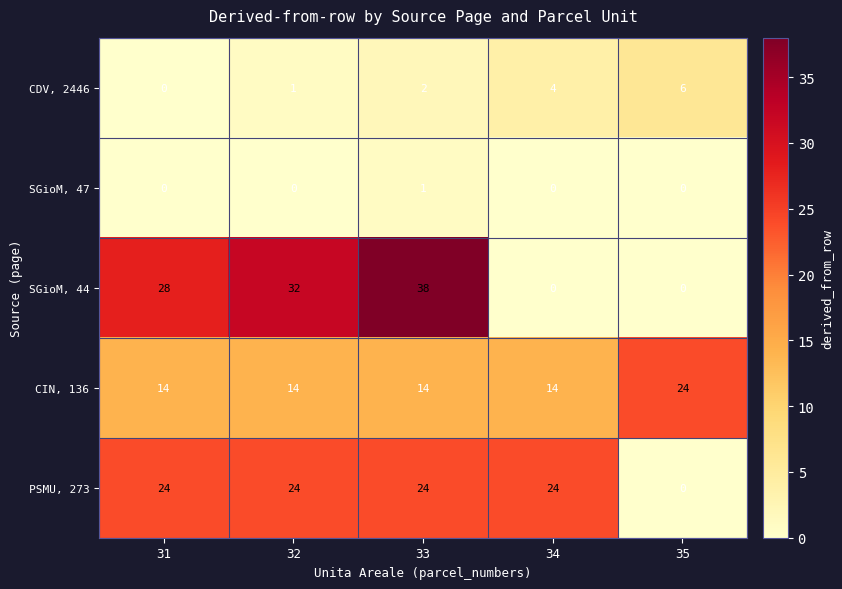

How many distinct data groups are displayed?

5